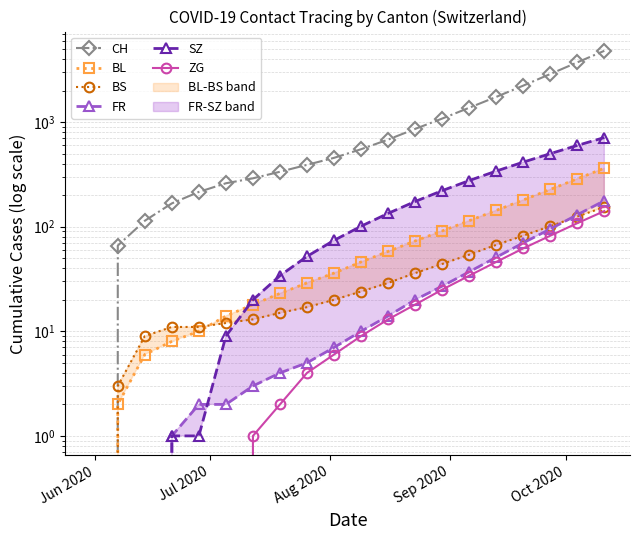

How many data points in SZ are less than 101?

10